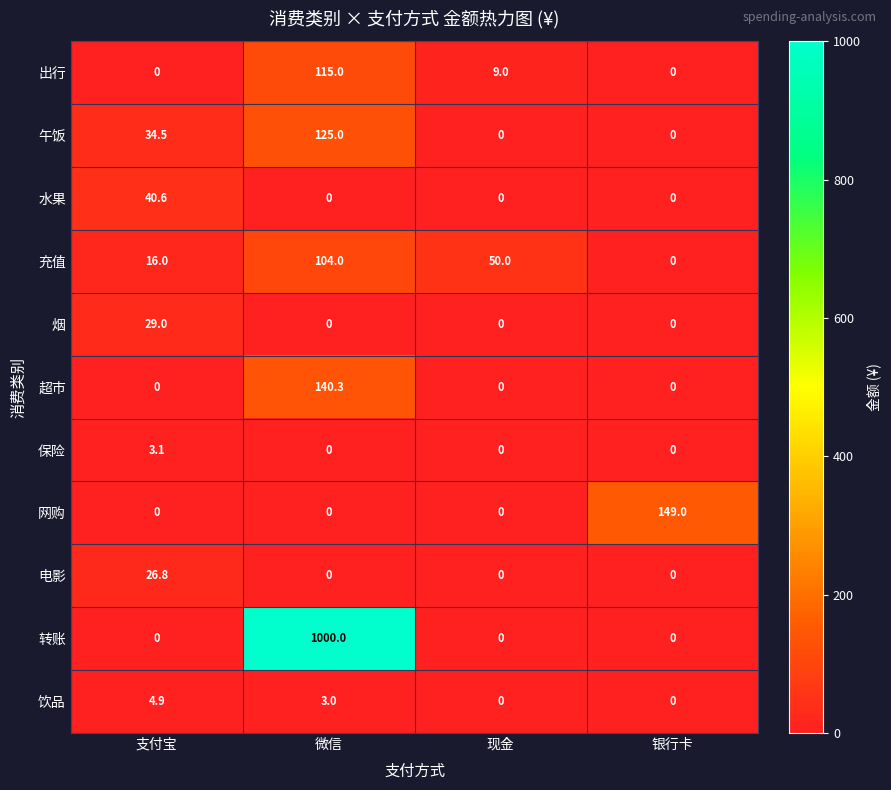

Rank the series by their maximum value, from highest to lowest.

转账, 网购, 超市, 午饭, 出行, 充值, 水果, 烟, 电影, 饮品, 保险